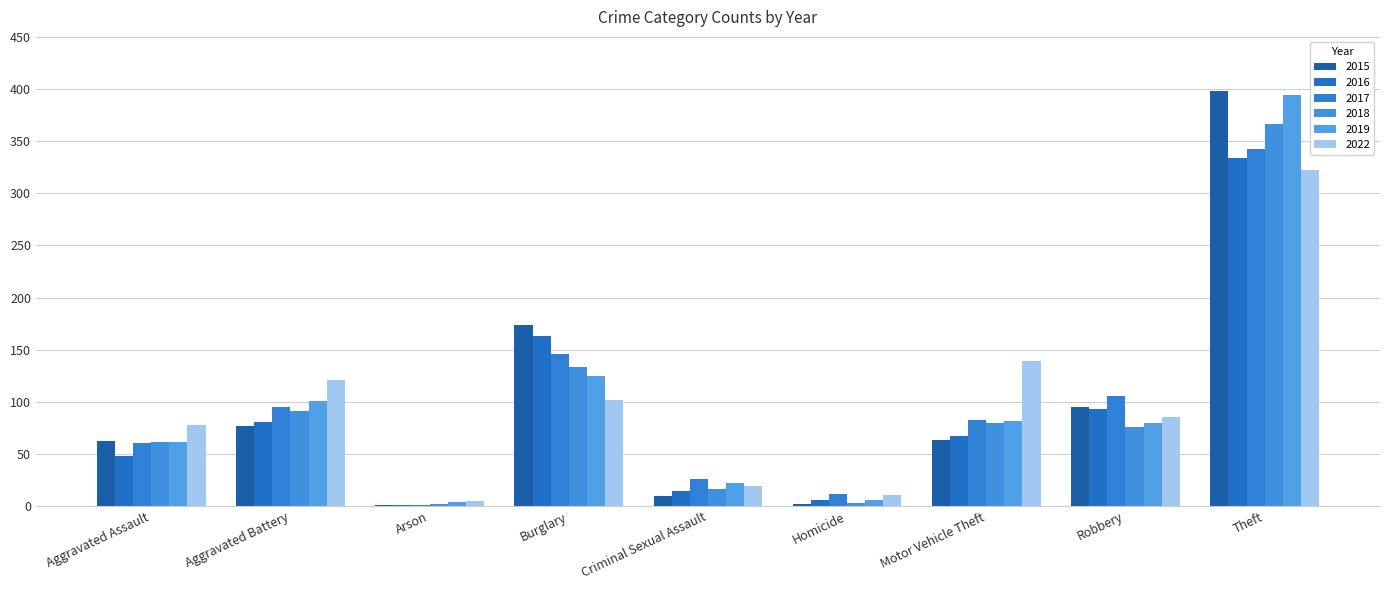

Which series has the widest spread of values?

2015